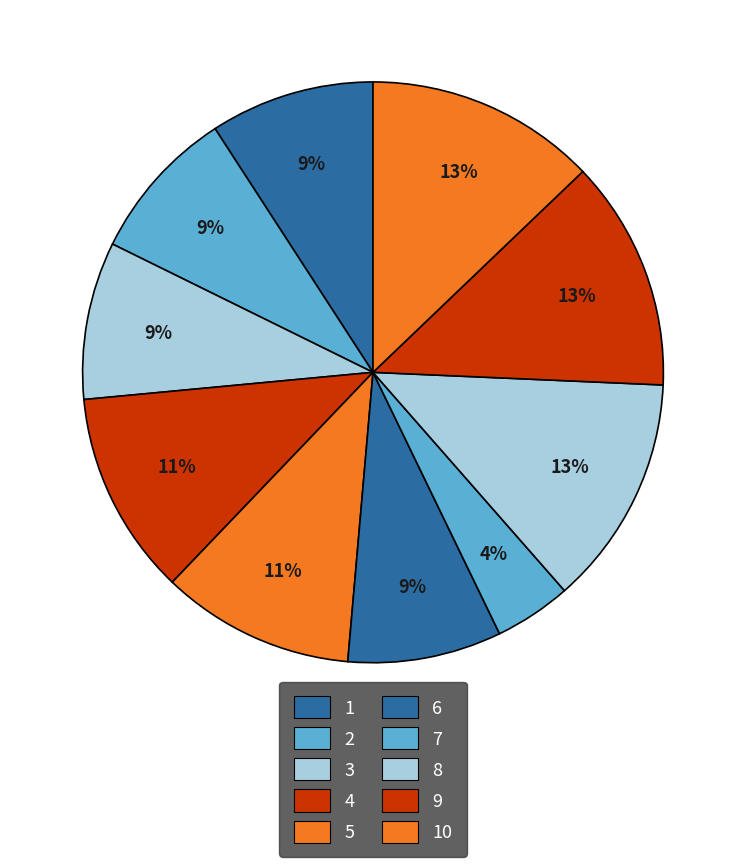

How many segments does this pie chart have?

10